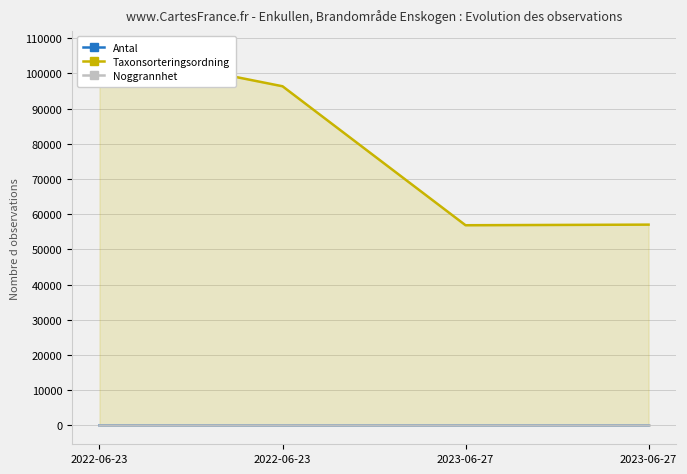

At which label is Noggrannhet closest to 100?

2022-06-23